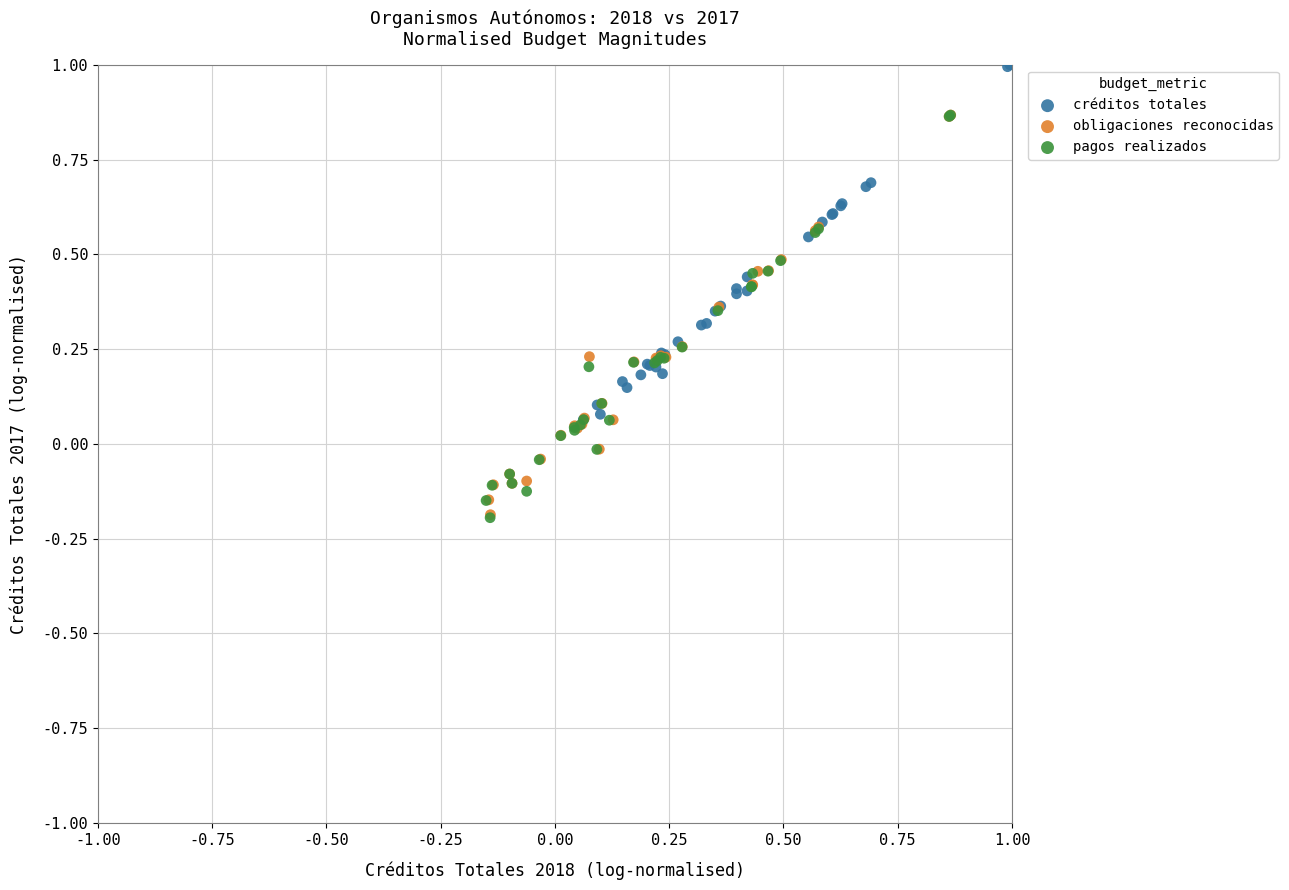

Which series reaches the maximum Y coordinate?

créditos totales